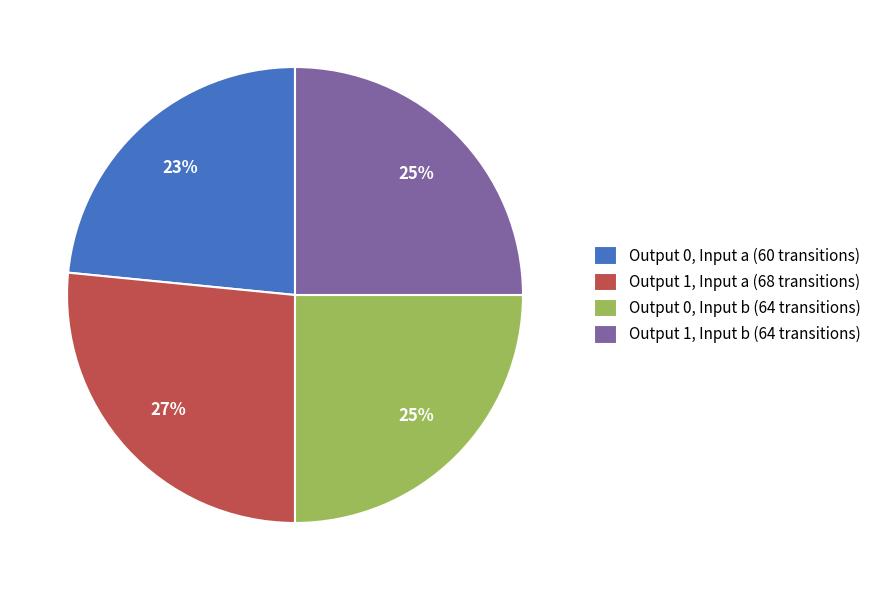

To the nearest percent, what portion does Output 1, Input b (64 transitions) represent?

25%